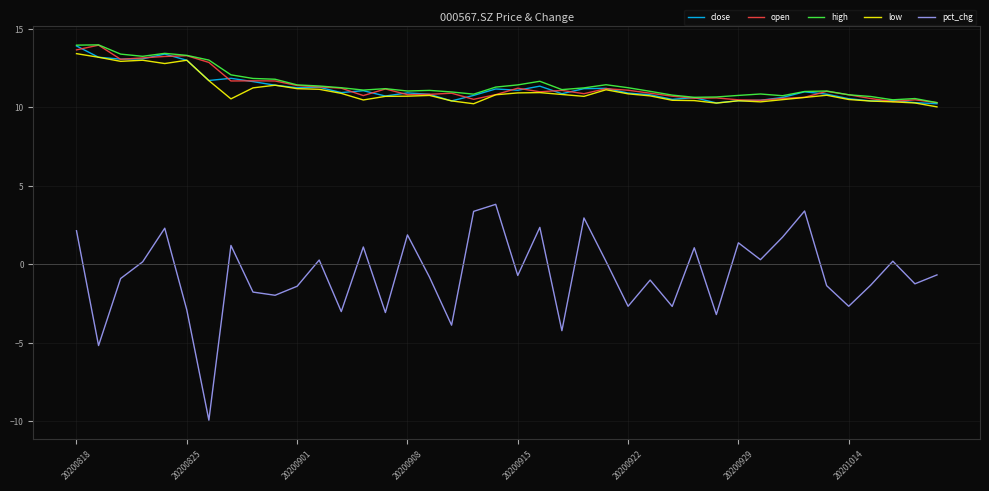

True or false: open and pct_chg intersect in this chart.

False